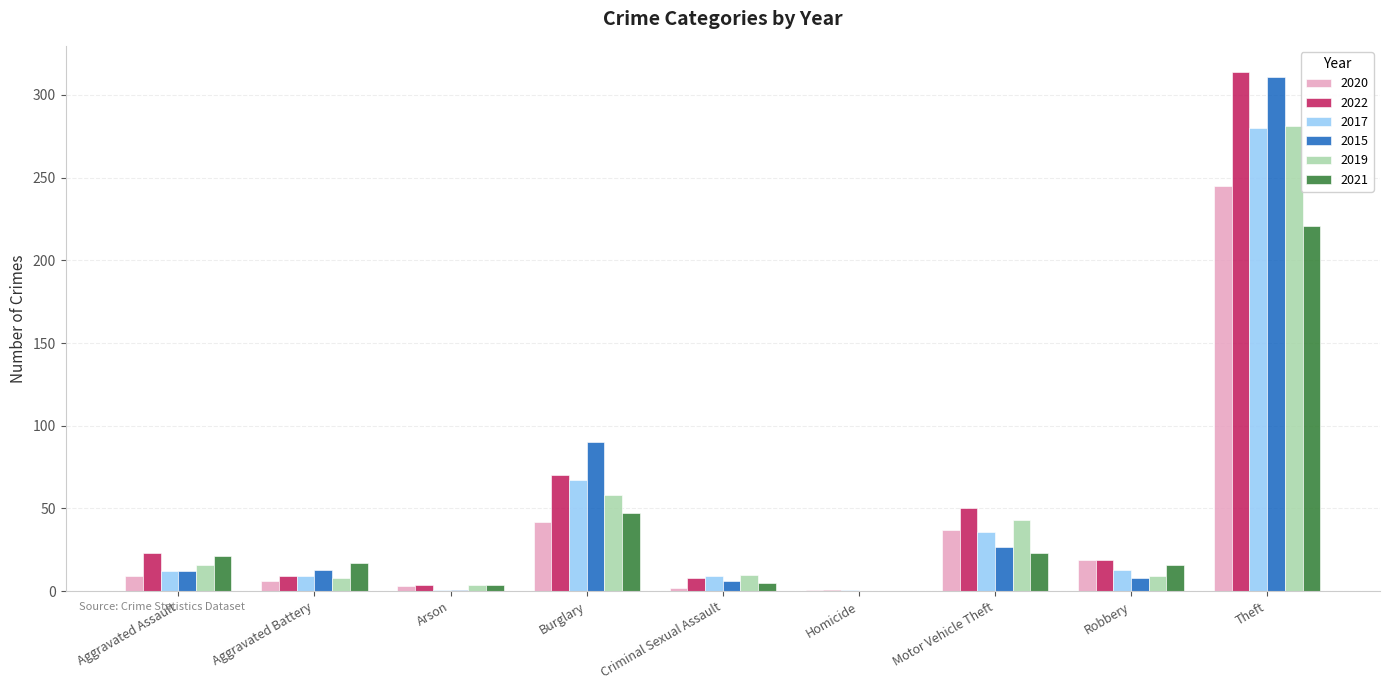

What is the maximum value for 2022?

314